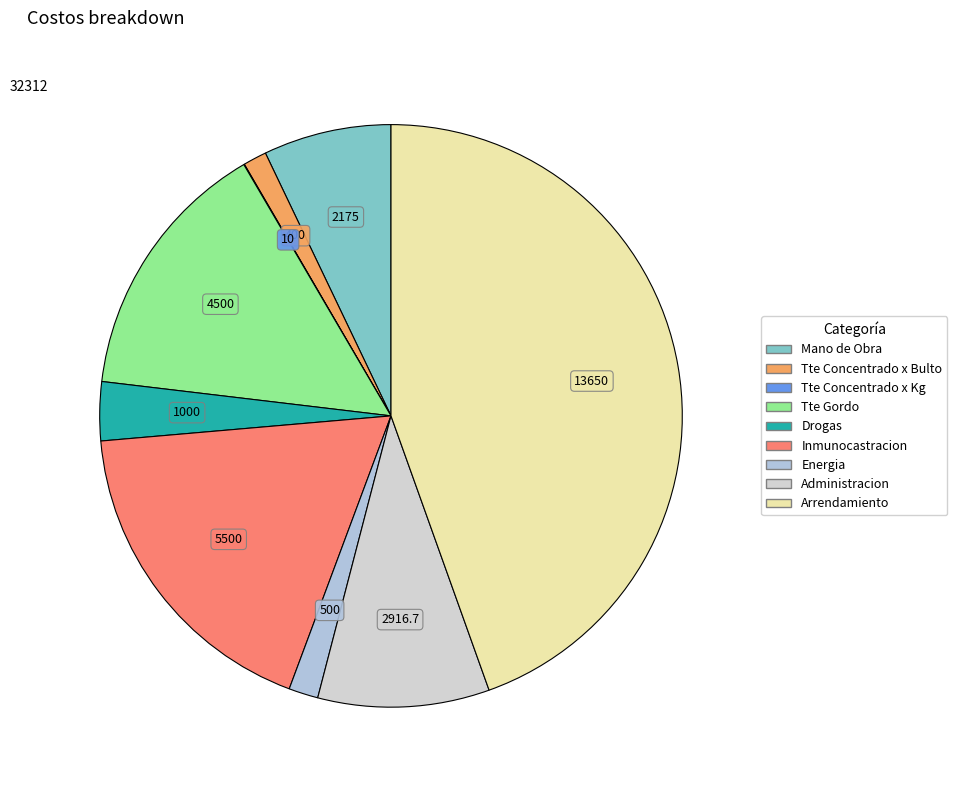

How much of the chart is everything except Tte Concentrado x Kg?

100.0%